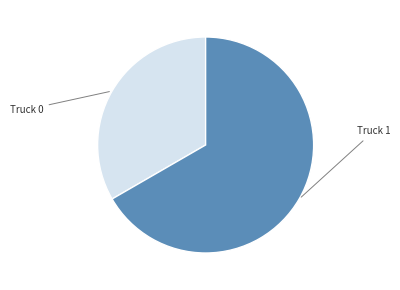

Does any single category account for the majority?

Yes